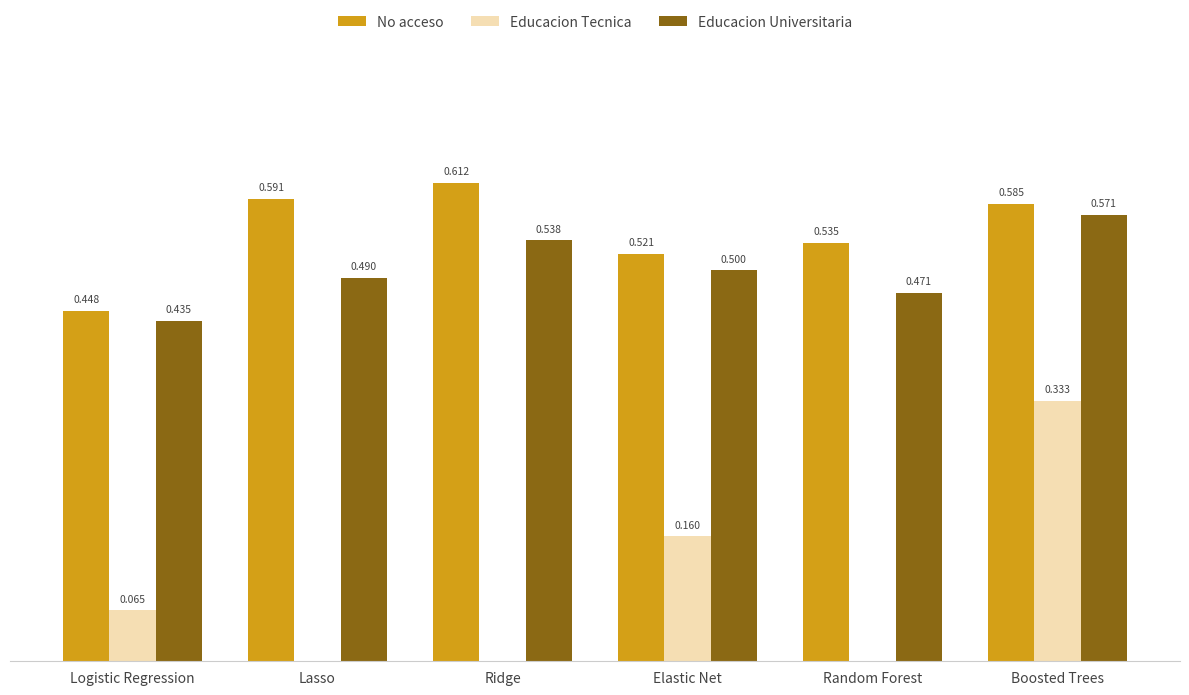

At which category is the sum across all series the highest?

Boosted Trees